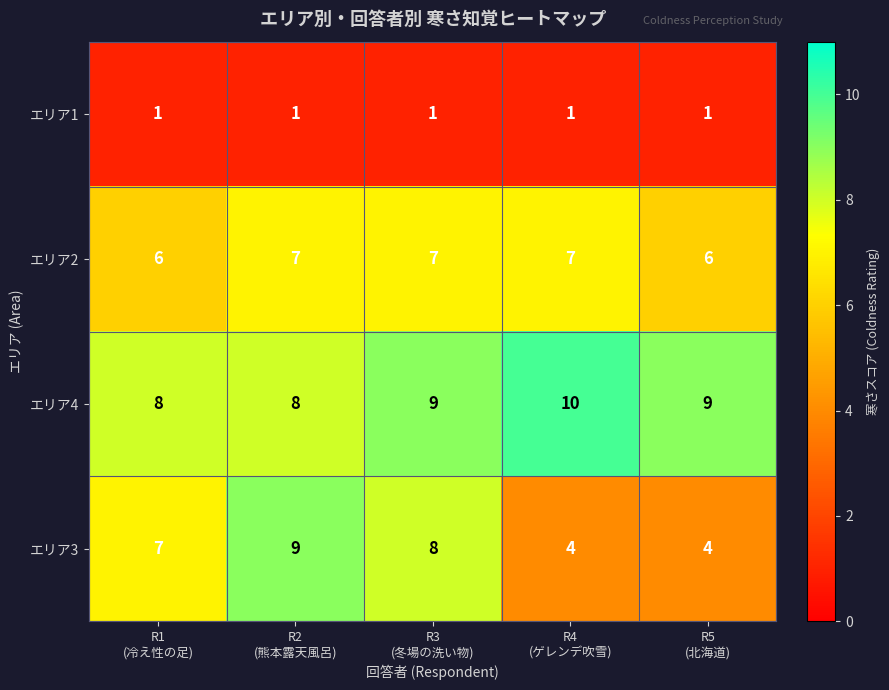

At which category does the chart reach its peak across all series?

R4
(ゲレンデ吹雪)